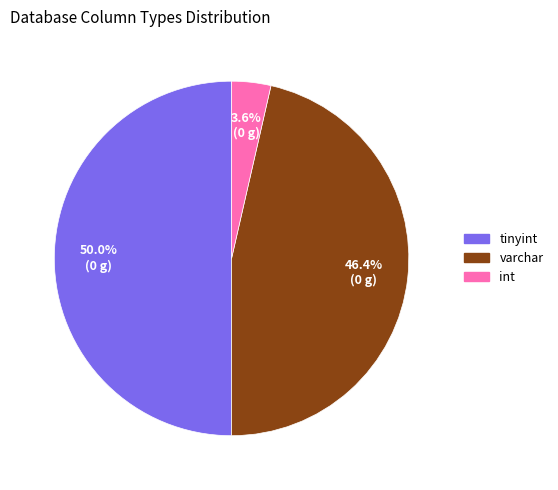

Is the sum of tinyint and varchar greater than half?

Yes